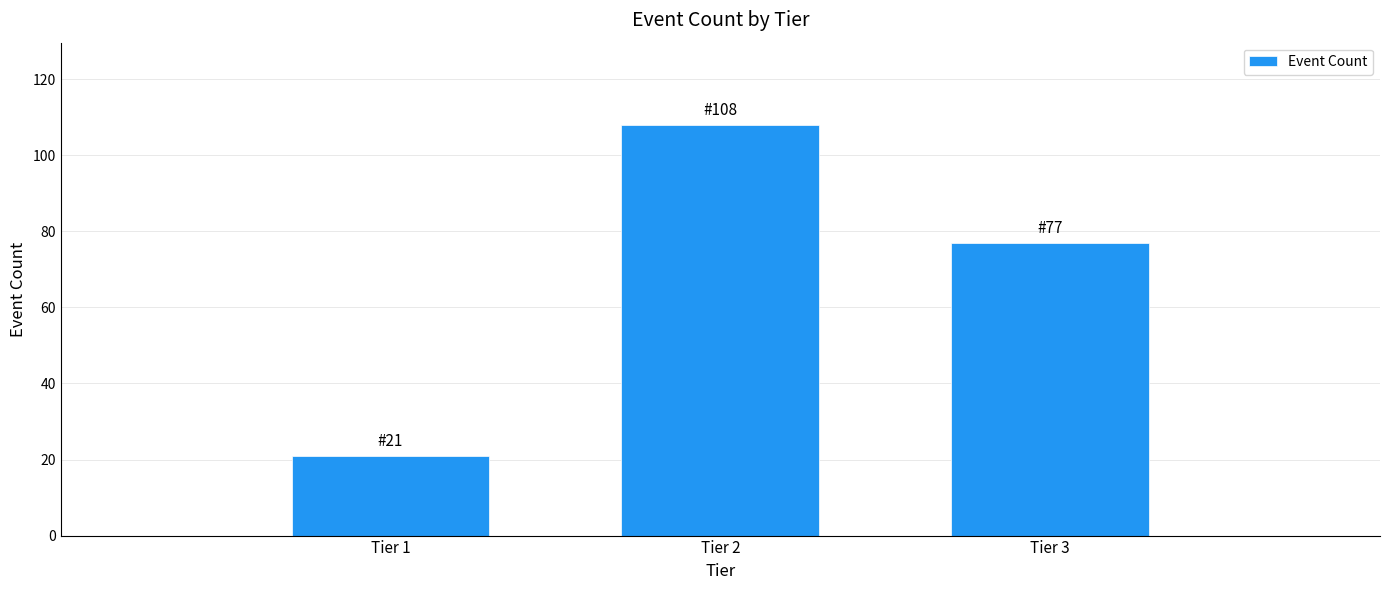

Reading left to right, what are all the values shown in this chart?

21	108	77